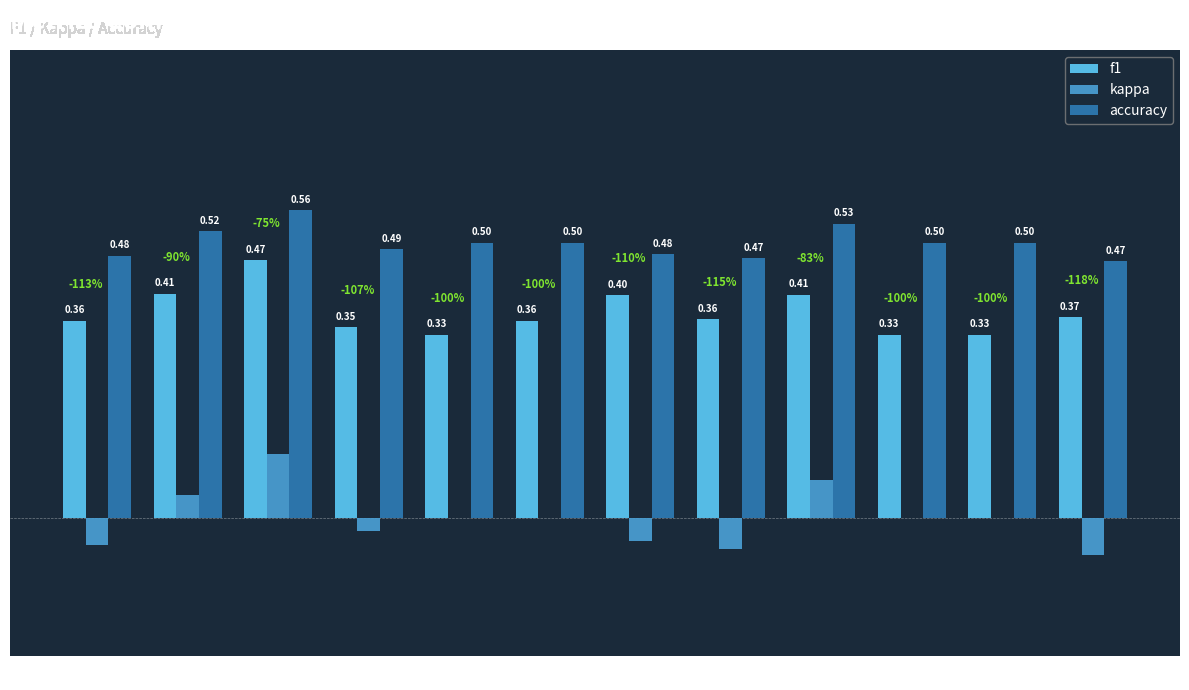

Between 6 and 11, which series saw the biggest shift?

f1